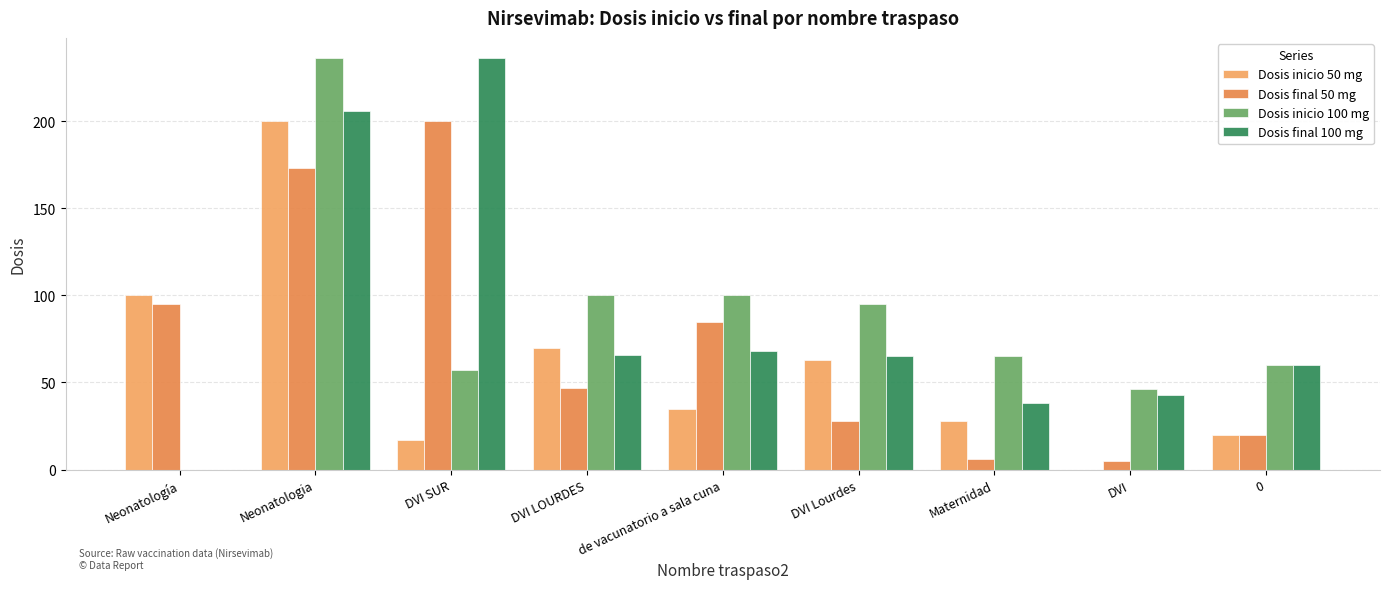

Reading right to left, extract all data points from this chart.

Dosis inicio 50 mg: 0=20	DVI=0	Maternidad=28	DVI Lourdes=63	de vacunatorio a sala cuna=35	DVI LOURDES=70	DVI SUR=17	Neonatologia=200	Neonatología=100
Dosis final 50 mg: 0=20	DVI=5	Maternidad=6	DVI Lourdes=28	de vacunatorio a sala cuna=85	DVI LOURDES=47	DVI SUR=200	Neonatologia=173	Neonatología=95
Dosis inicio 100 mg: 0=60	DVI=46	Maternidad=65	DVI Lourdes=95	de vacunatorio a sala cuna=100	DVI LOURDES=100	DVI SUR=57	Neonatologia=236	Neonatología=0
Dosis final 100 mg: 0=60	DVI=43	Maternidad=38	DVI Lourdes=65	de vacunatorio a sala cuna=68	DVI LOURDES=66	DVI SUR=236	Neonatologia=206	Neonatología=0